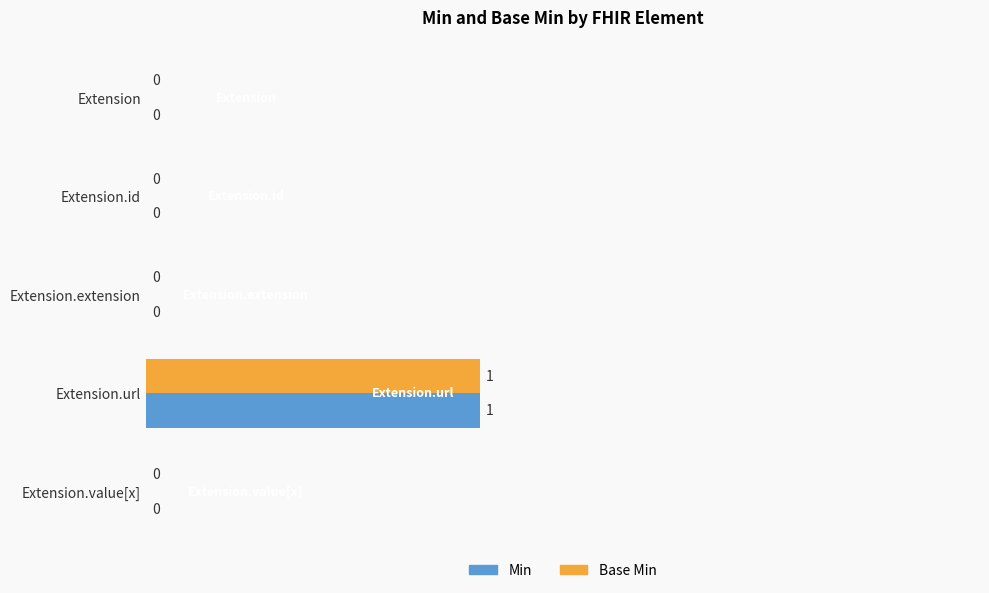

How many positive values does the Min series have?

1